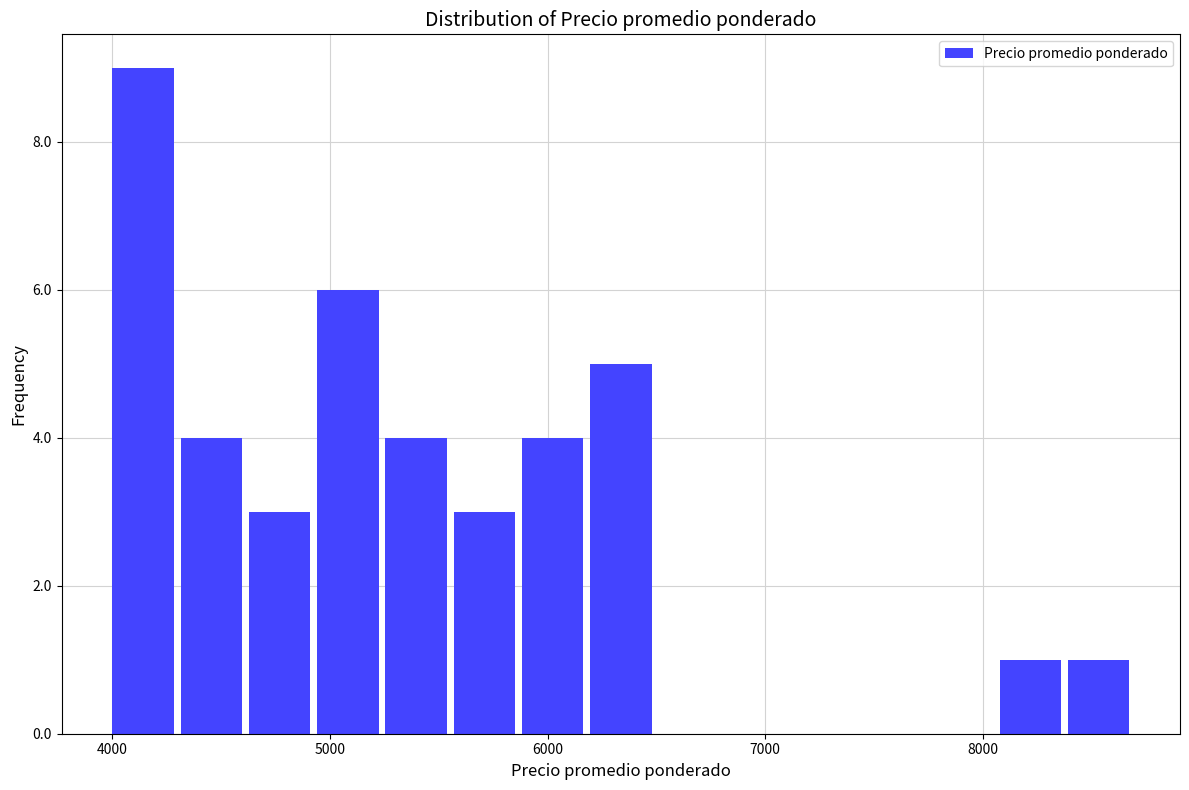

Around what value on the x-axis is the tallest bar? Give the approximate position of its centre, as read against the axis.

4100